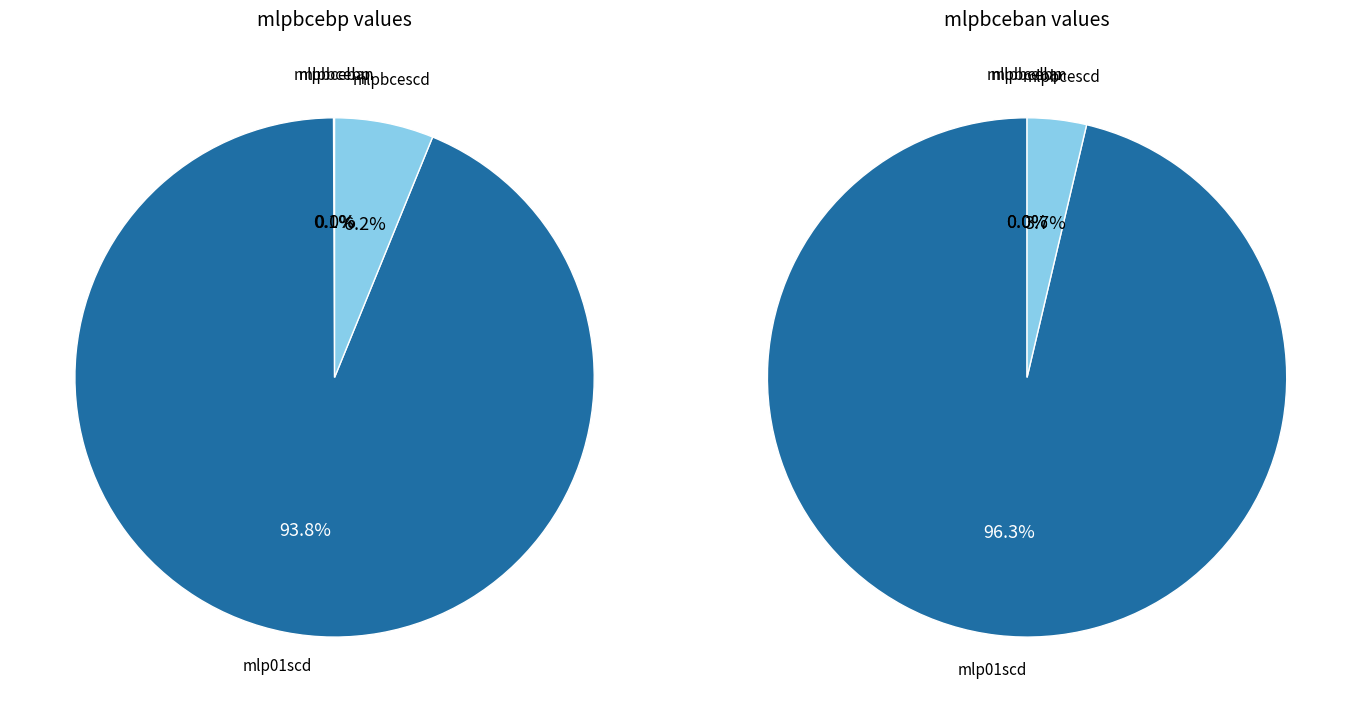

What is the spread (max minus min) of values at mlp01scd?

0.1